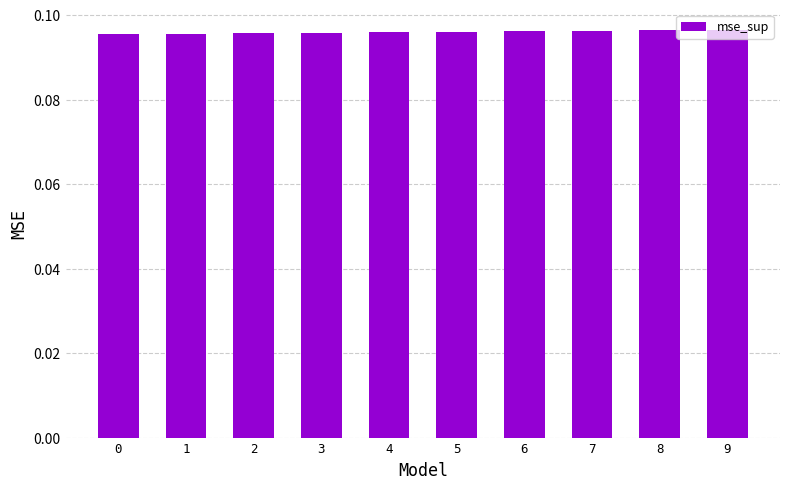

The value at 8 is 0.2. True or false?

False